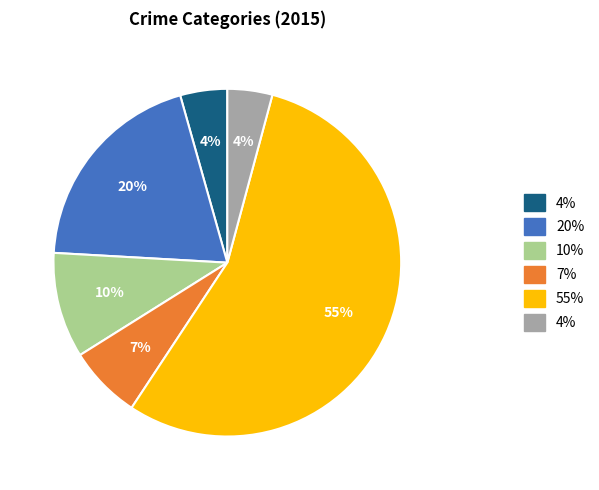

Is there a majority slice in this chart?

Yes